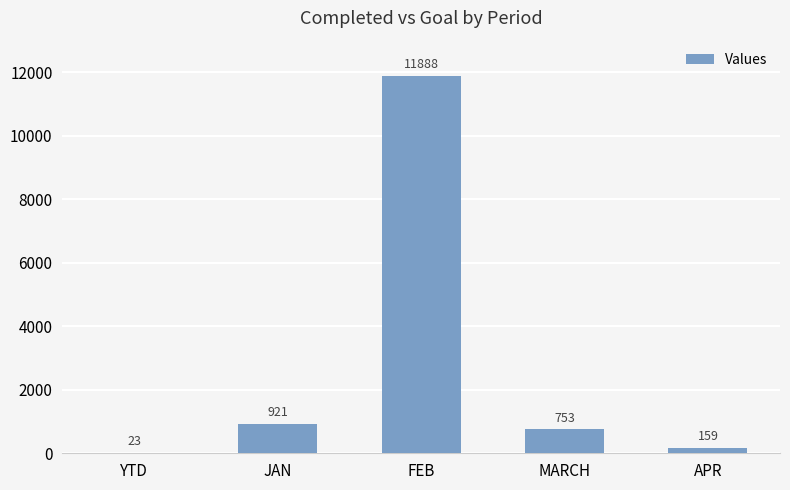

True or false: the data shows 1484 at JAN.

False